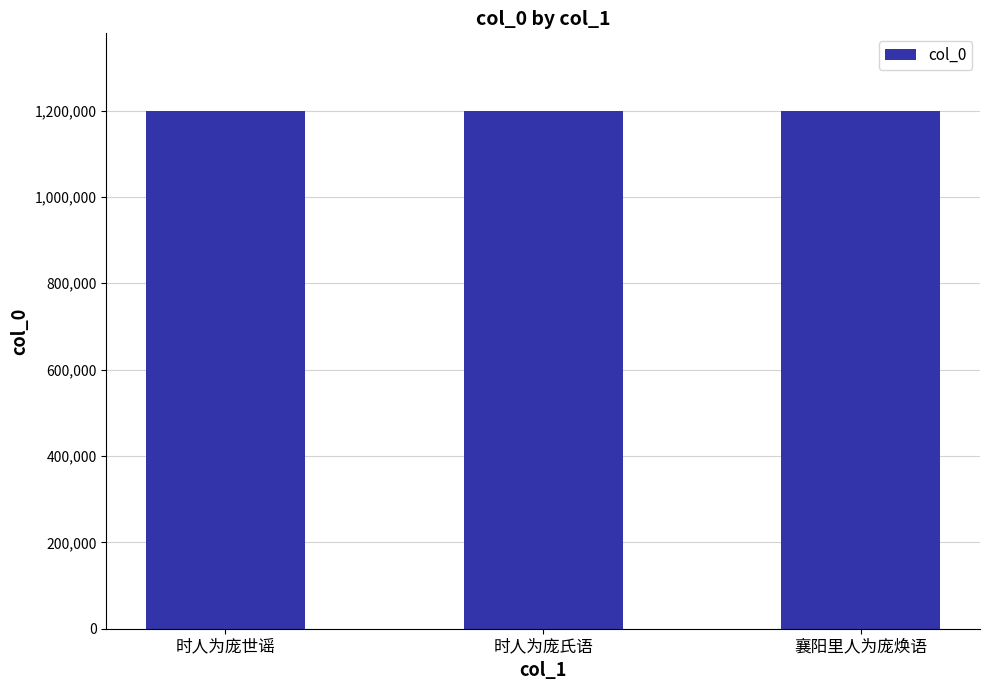

What is the value of the 3rd bar from the left?

1198610